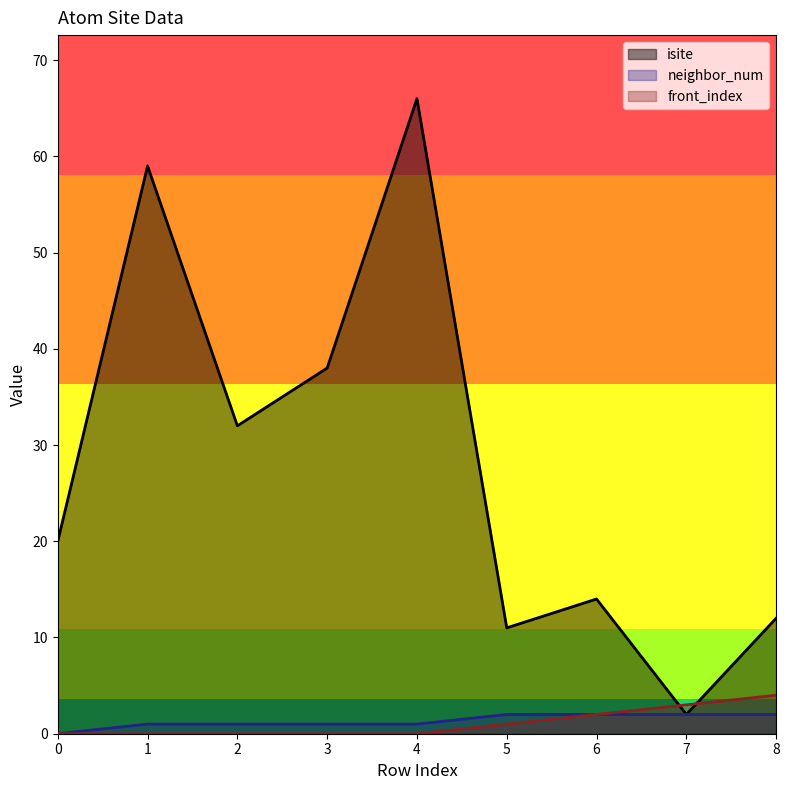

How many values in the front_index series exceed 0?

4